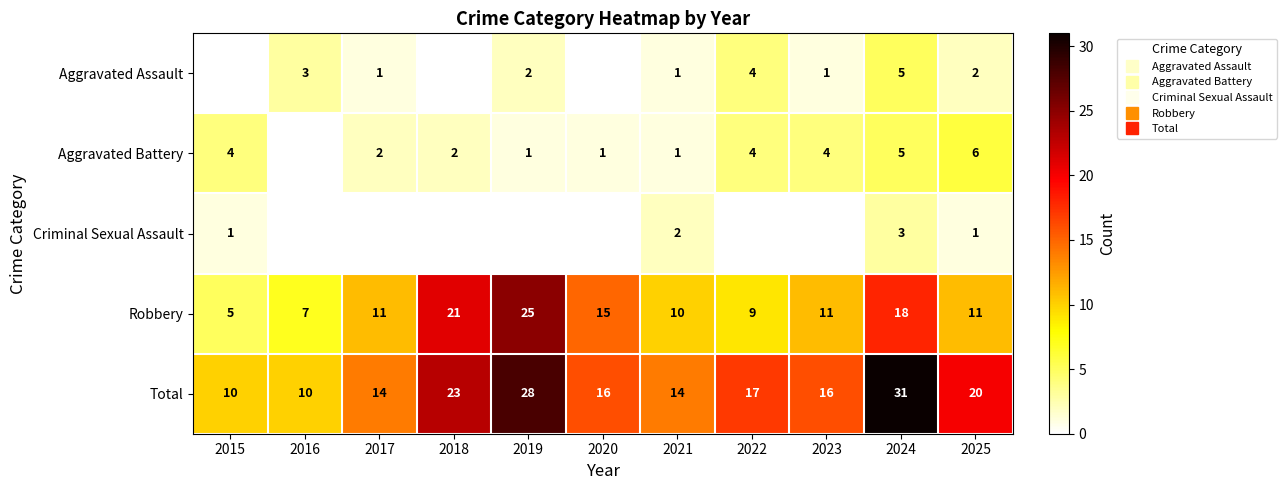

Between 2019 and 2023, which series saw the biggest shift?

Robbery